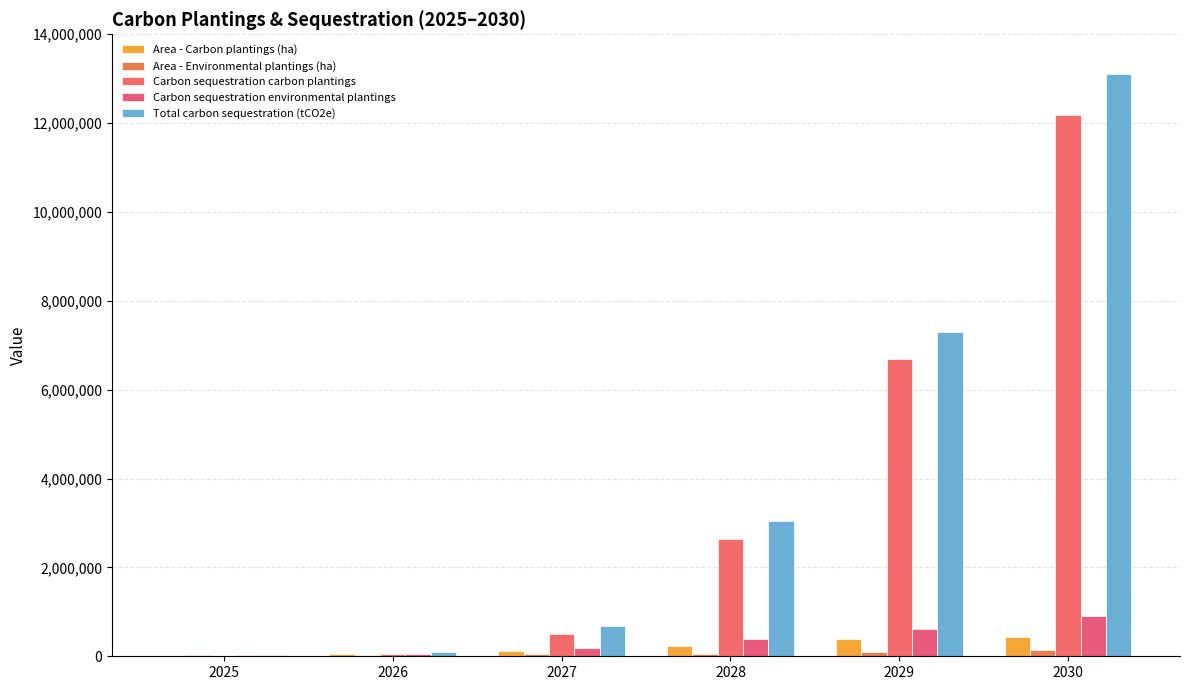

At which label does Total carbon sequestration (tCO2e) reach its peak?

2030